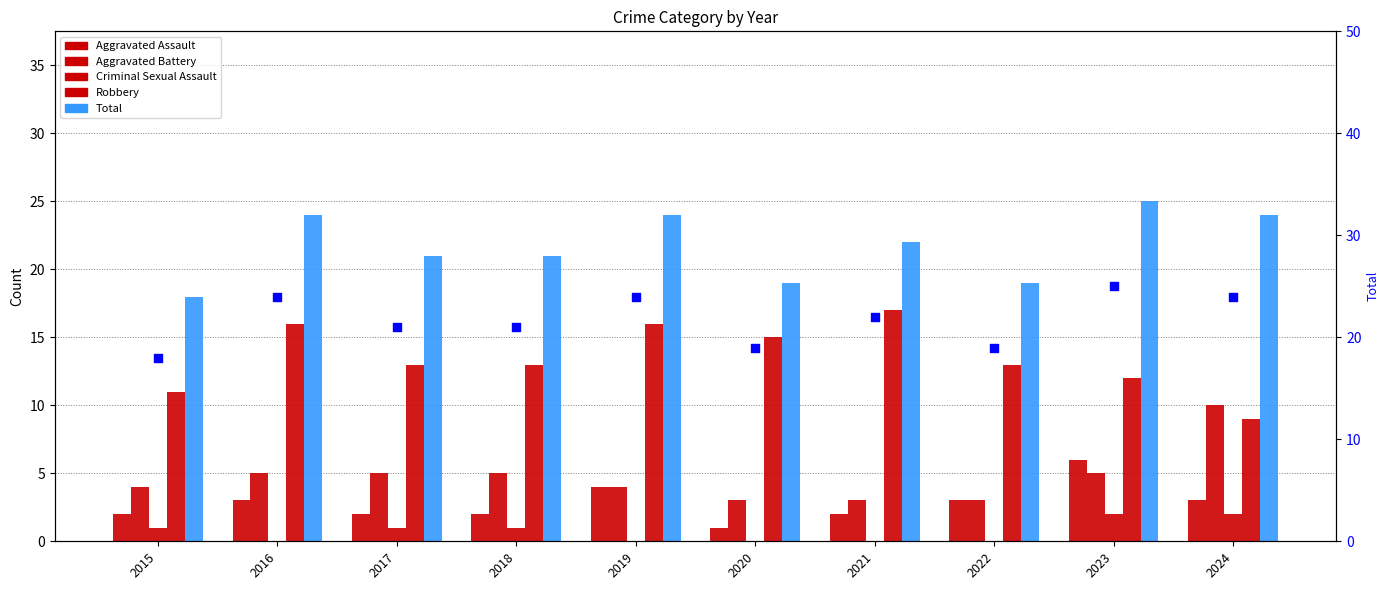

At how many categories does at least one series exceed 14?

10